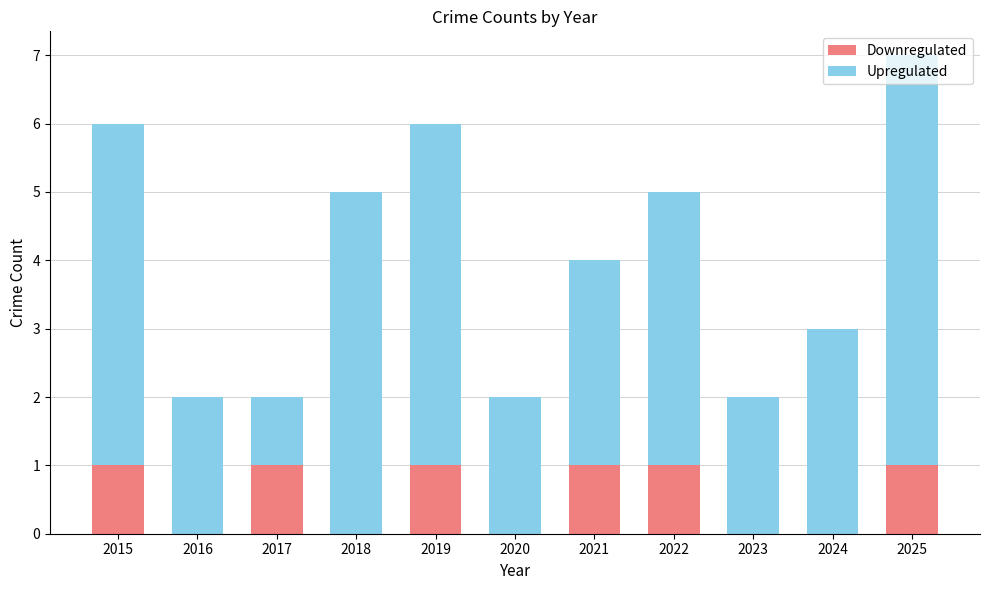

Are the bars horizontal?

No